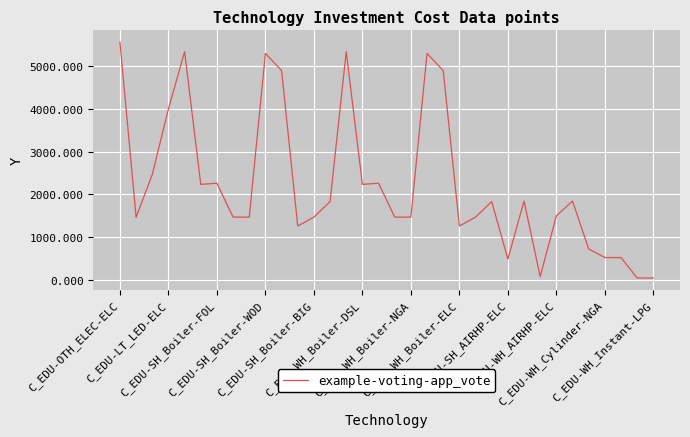

What is the greatest value displayed?

5555.6